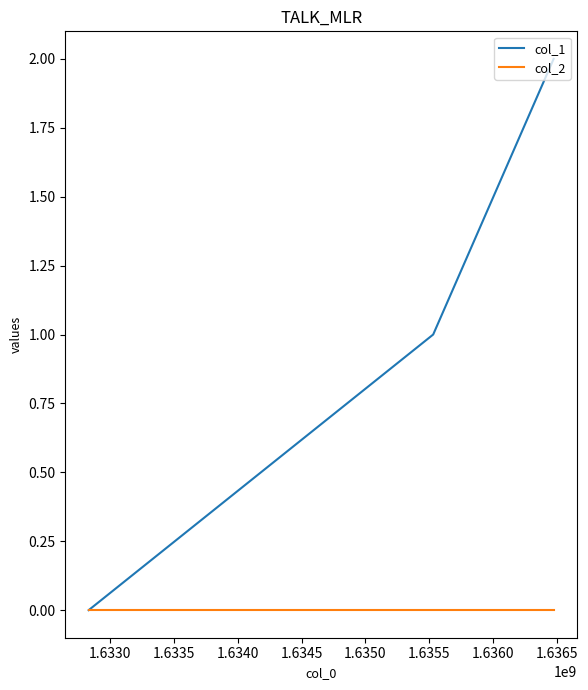

Rank the series by their average value, from highest to lowest.

col_1, col_2